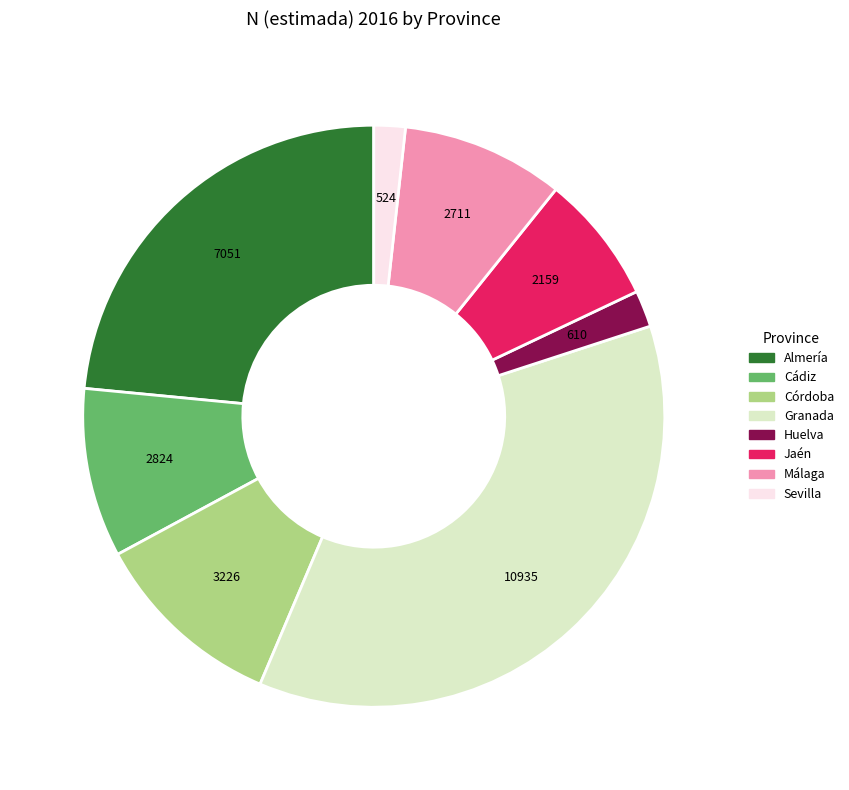

Is the sum of Almería and Granada greater than half?

Yes